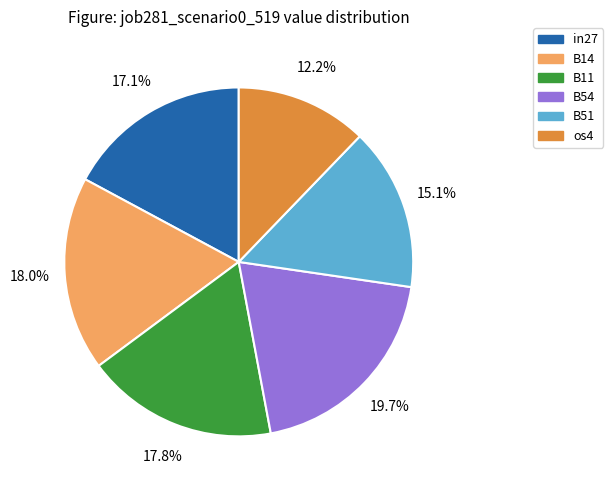

Does B51 account for over 50% of the chart?

No